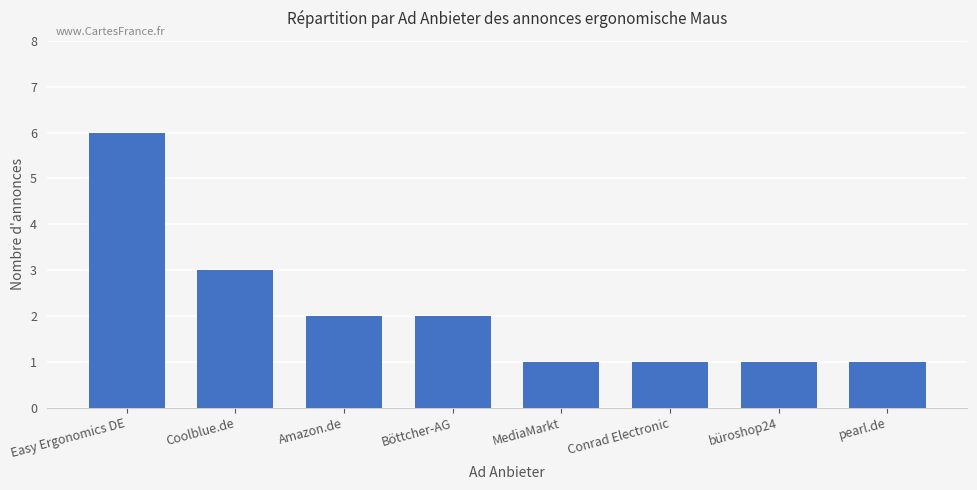

What position from the left is Easy Ergonomics DE?

1